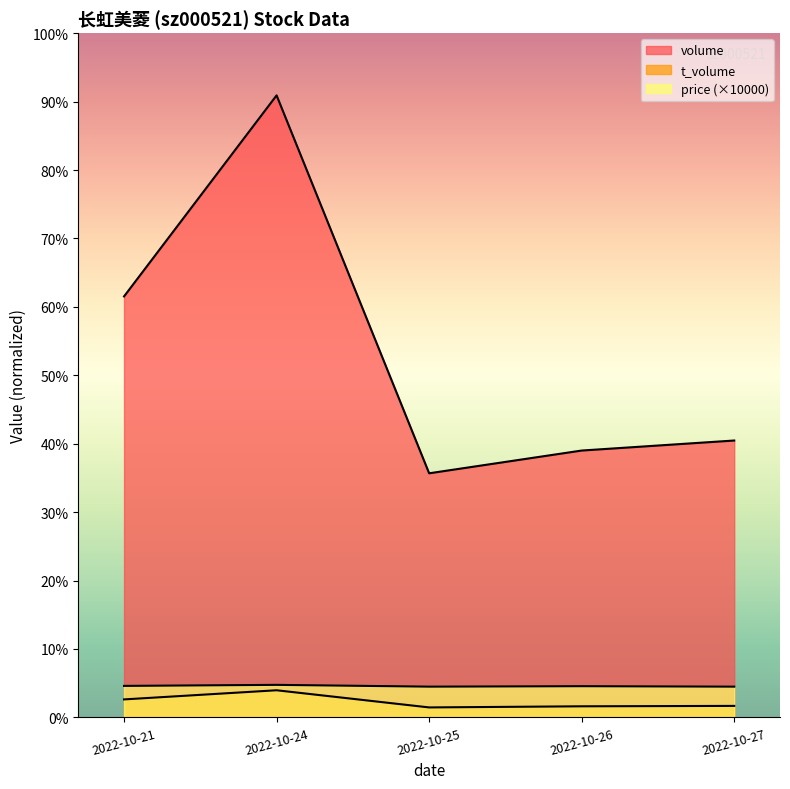

Is it true that price equals 41300.0 at 2022-10-25?

True